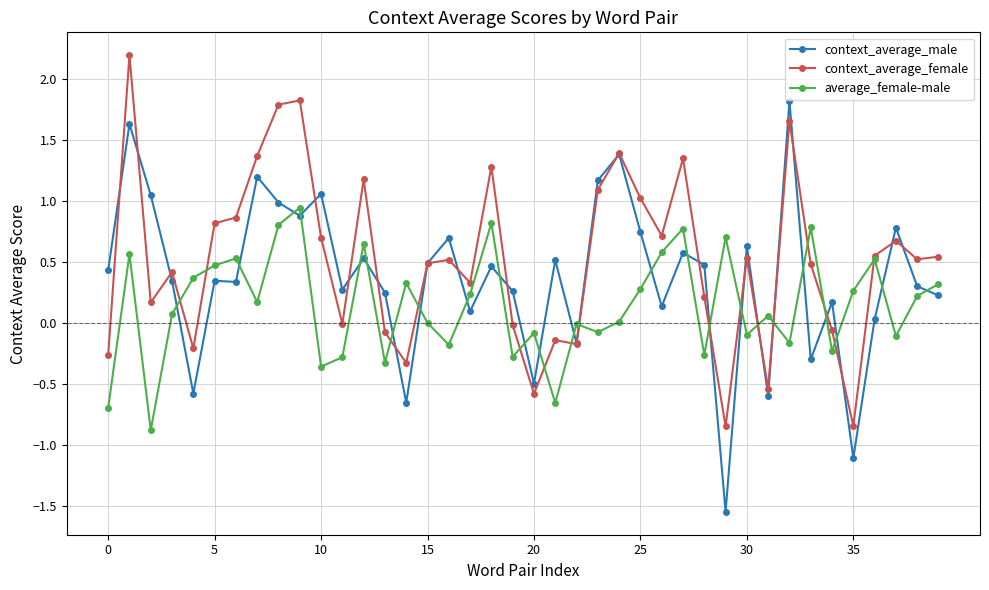

What is the lowest value of the average_female-male series?

-0.9